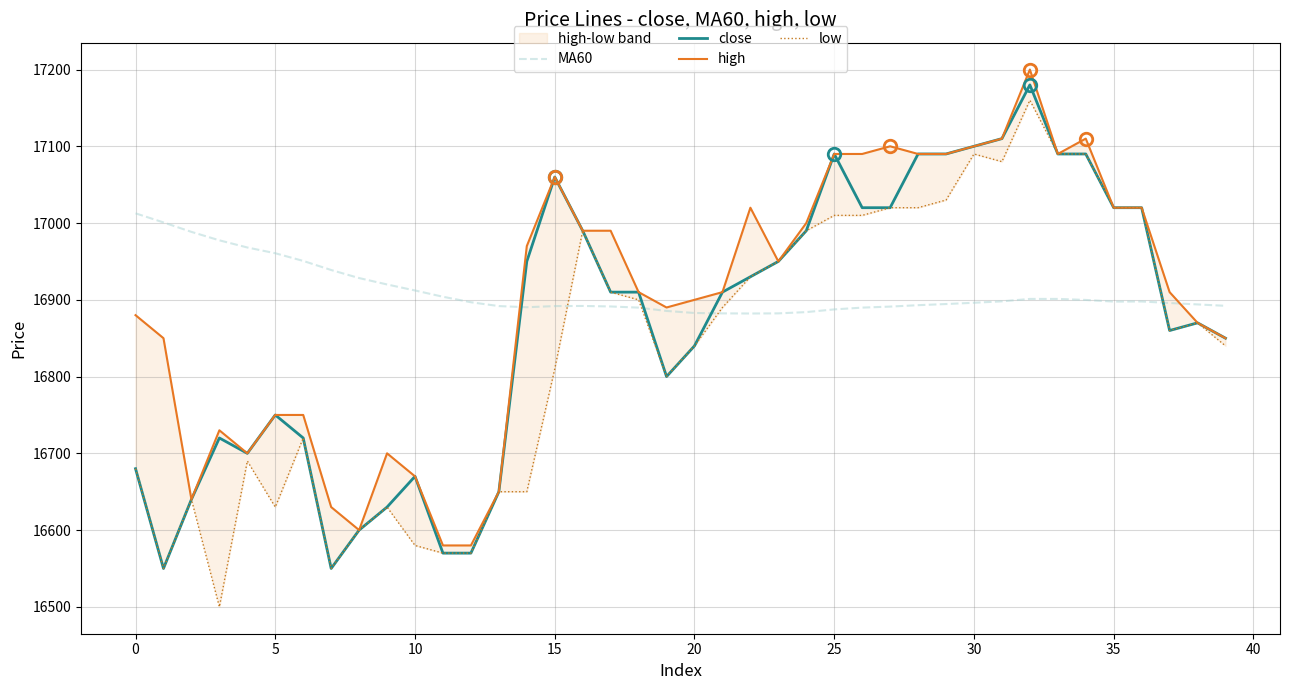

At how many categories does at least one series exceed 16883?

40